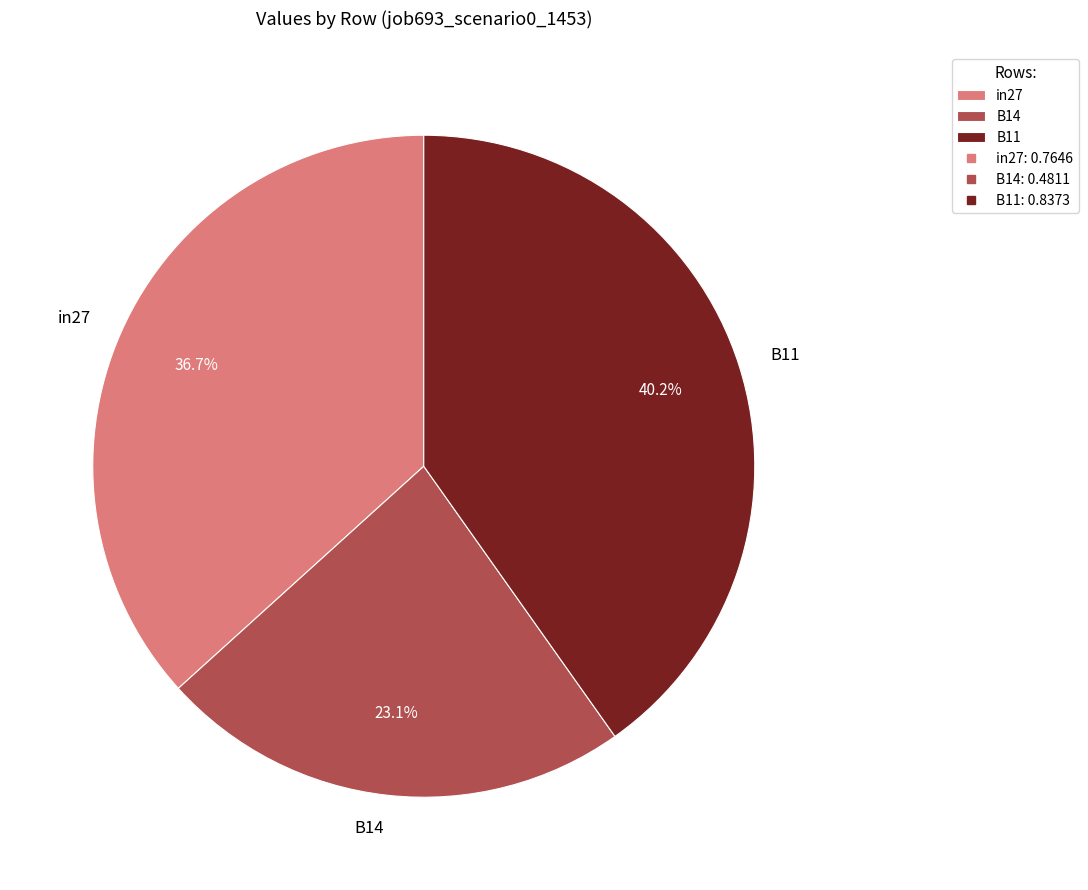

Is it true that in27 is 30% of the pie?

False